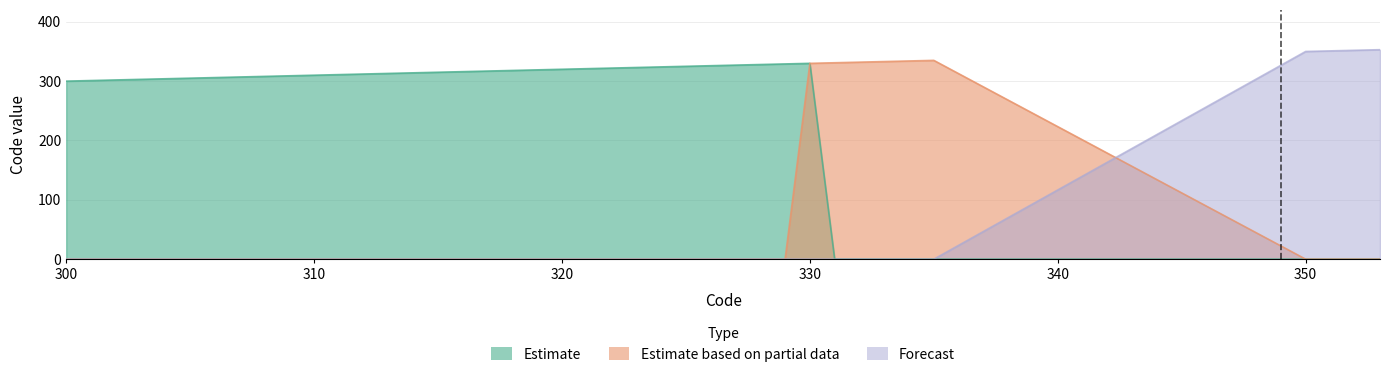

What is the sum of all Estimate values?

9765